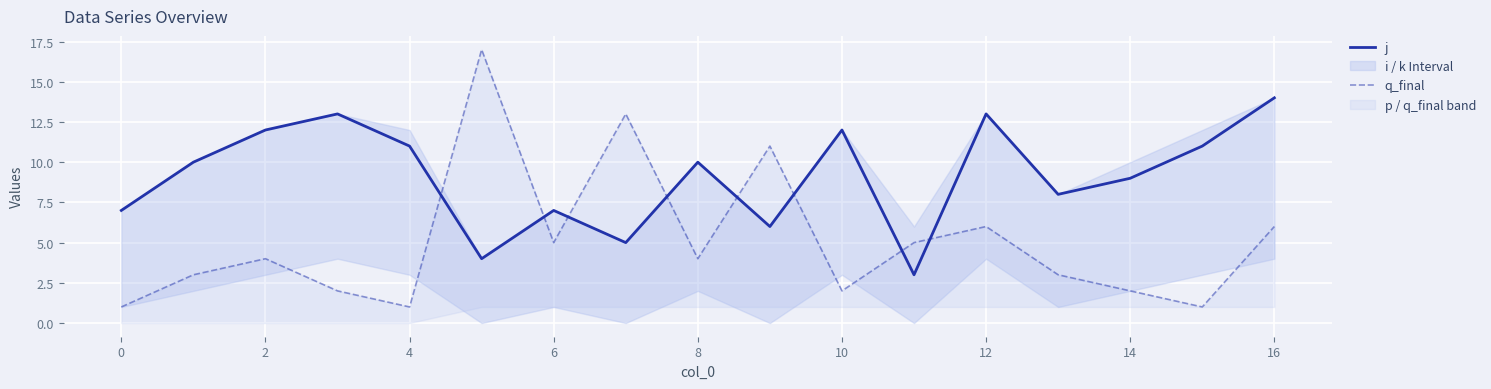

Where is j nearest to the value 8?

13